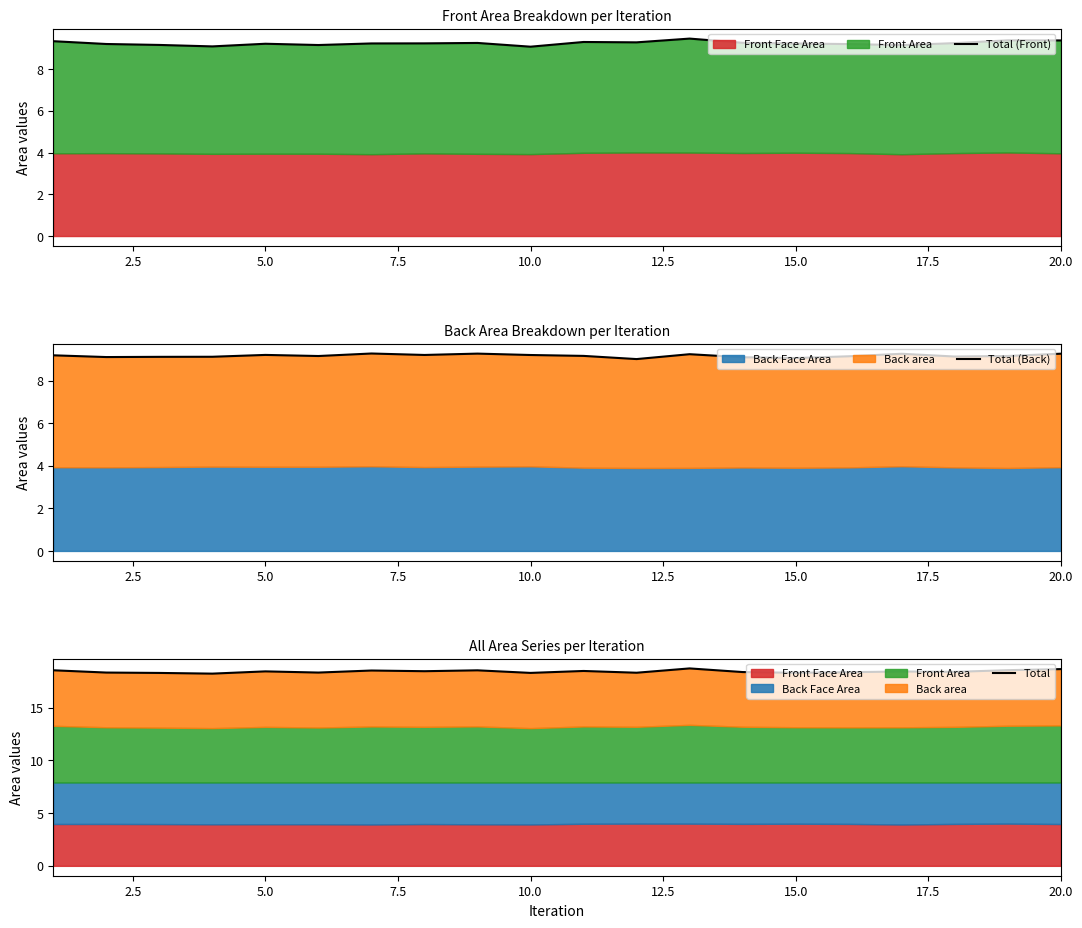

True or false: Total (Back) has more than 1 interior local peaks.

True